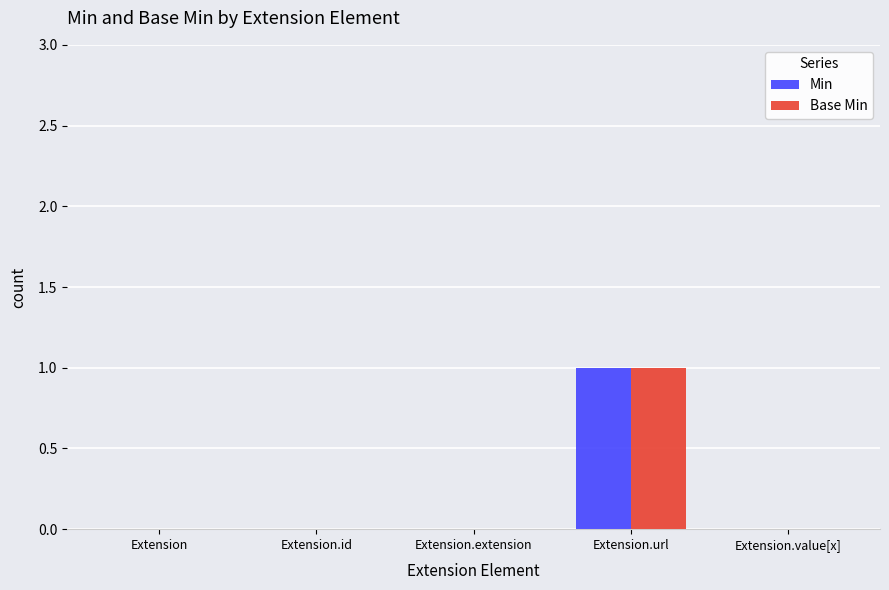

The value of Base Min at Extension.value[x] is 0. True or false?

True